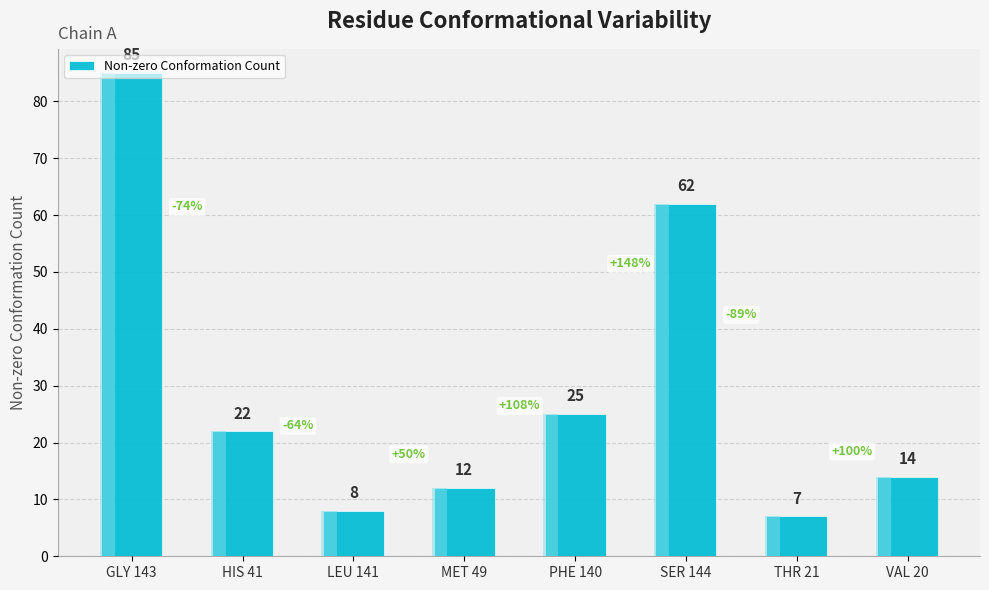

What is the change in value from SER 144 to VAL 20?

-48